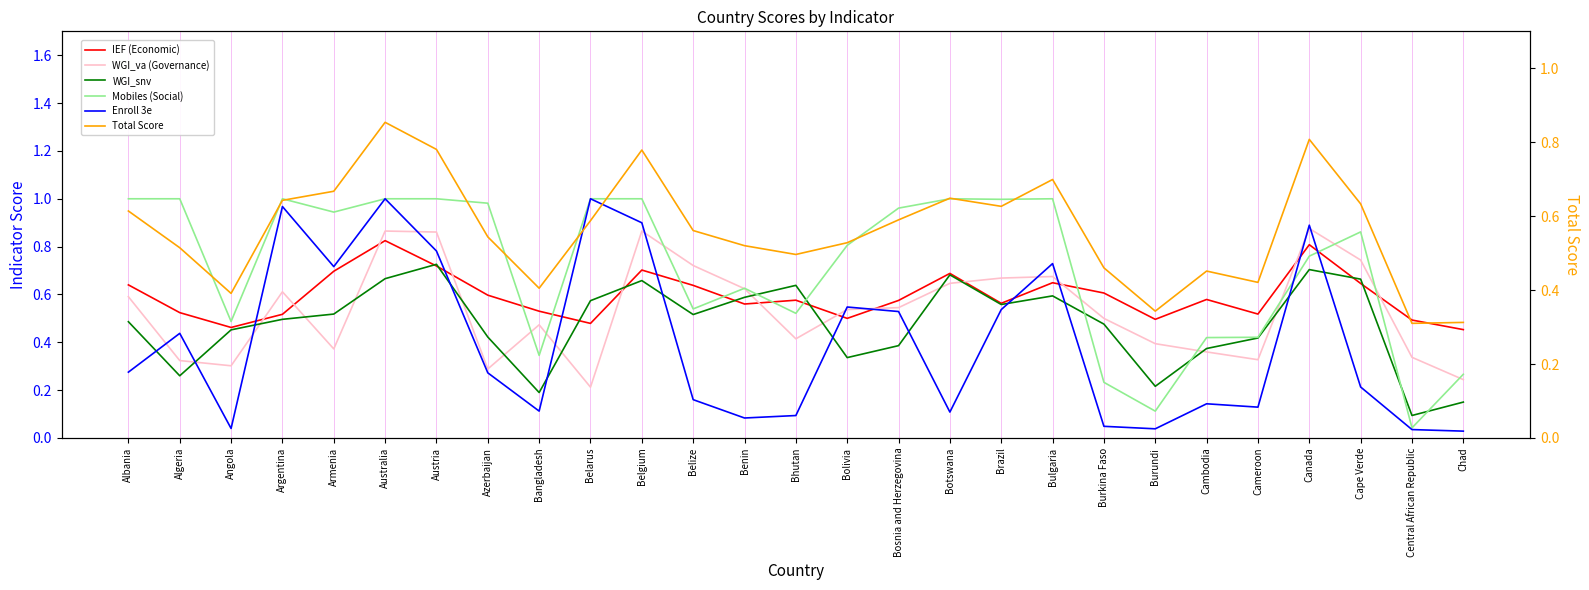

Reading left to right, extract all data points from this chart.

IEF (Economic): 0.6	0.5	0.5	0.5	0.7	0.8	0.7	0.6	0.5	0.5	0.7	0.6	0.6	0.6	0.5	0.6	0.7	0.6	0.6	0.6	0.5	0.6	0.5	0.8	0.6	0.5	0.5
WGI_va (Governance): 0.6	0.3	0.3	0.6	0.4	0.9	0.9	0.3	0.5	0.2	0.9	0.7	0.6	0.4	0.5	0.5	0.6	0.7	0.7	0.5	0.4	0.4	0.3	0.9	0.7	0.3	0.2
WGI_snv: 0.5	0.3	0.5	0.5	0.5	0.7	0.7	0.4	0.2	0.6	0.7	0.5	0.6	0.6	0.3	0.4	0.7	0.6	0.6	0.5	0.2	0.4	0.4	0.7	0.7	0.1	0.1
Mobiles (Social): 1.0	1.0	0.5	1.0	0.9	1.0	1.0	1.0	0.3	1.0	1.0	0.5	0.6	0.5	0.8	1.0	1.0	1.0	1.0	0.2	0.1	0.4	0.4	0.8	0.9	0.0	0.3
Enroll 3e: 0.3	0.4	0.0	1.0	0.7	1.0	0.8	0.3	0.1	1.0	0.9	0.2	0.1	0.1	0.5	0.5	0.1	0.5	0.7	0.0	0.0	0.1	0.1	0.9	0.2	0.0	0.0
Total Score: 0.6	0.5	0.4	0.6	0.7	0.9	0.8	0.5	0.4	0.6	0.8	0.6	0.5	0.5	0.5	0.6	0.6	0.6	0.7	0.5	0.3	0.5	0.4	0.8	0.6	0.3	0.3